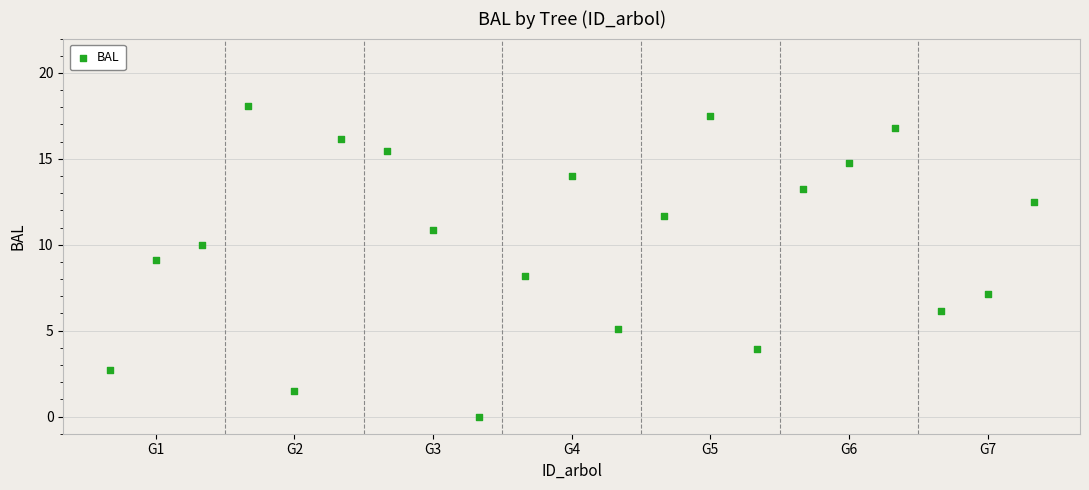

What is the range of Y values (max minus min)?

18.1